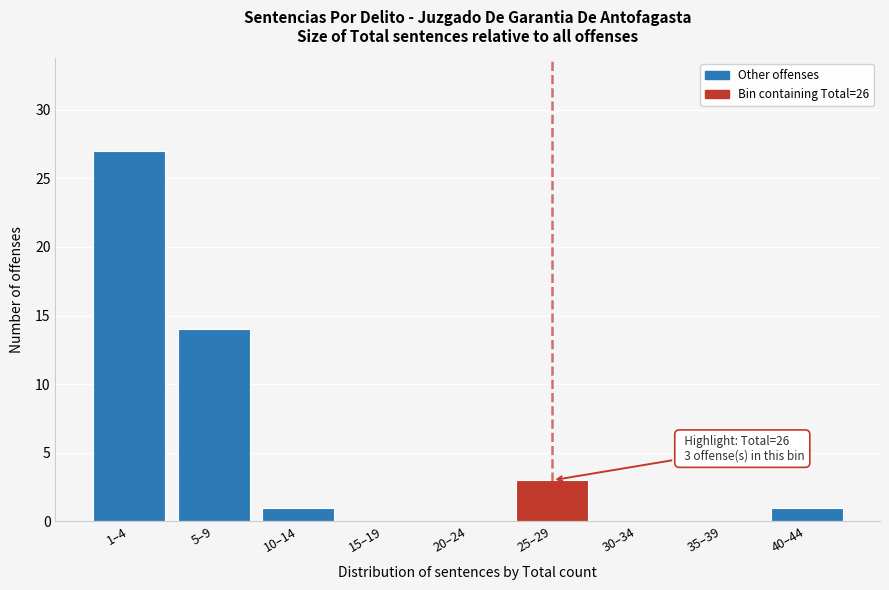

Reading left to right, transcribe all the data shown in this chart.

1–4=27	5–9=14	10–14=1	15–19=0	20–24=0	25–29=3	30–34=0	35–39=0	40–44=1